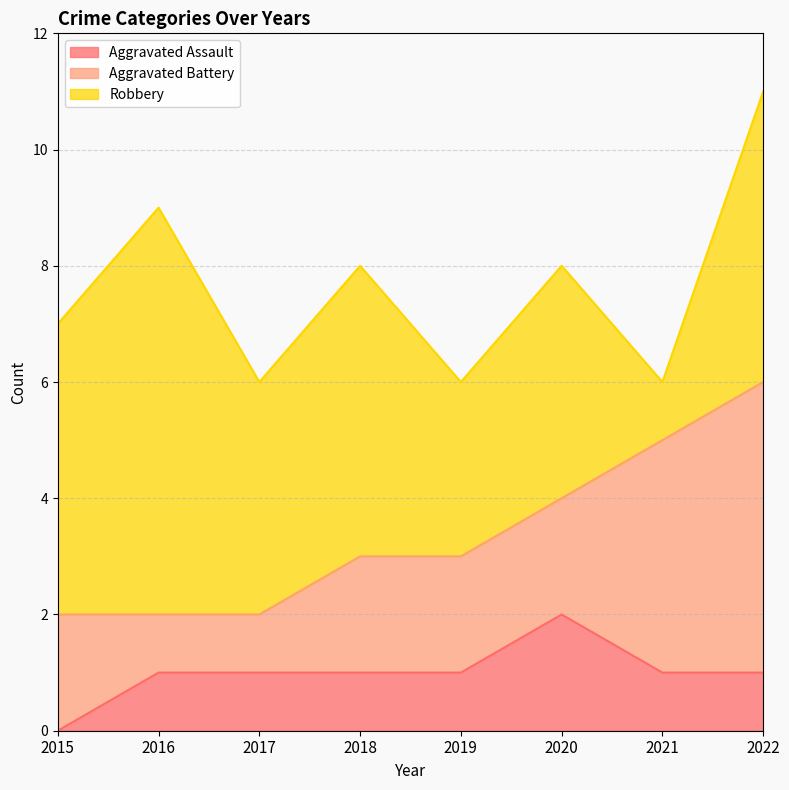

What is the difference between the maximum and minimum values in the Aggravated Assault series?

2